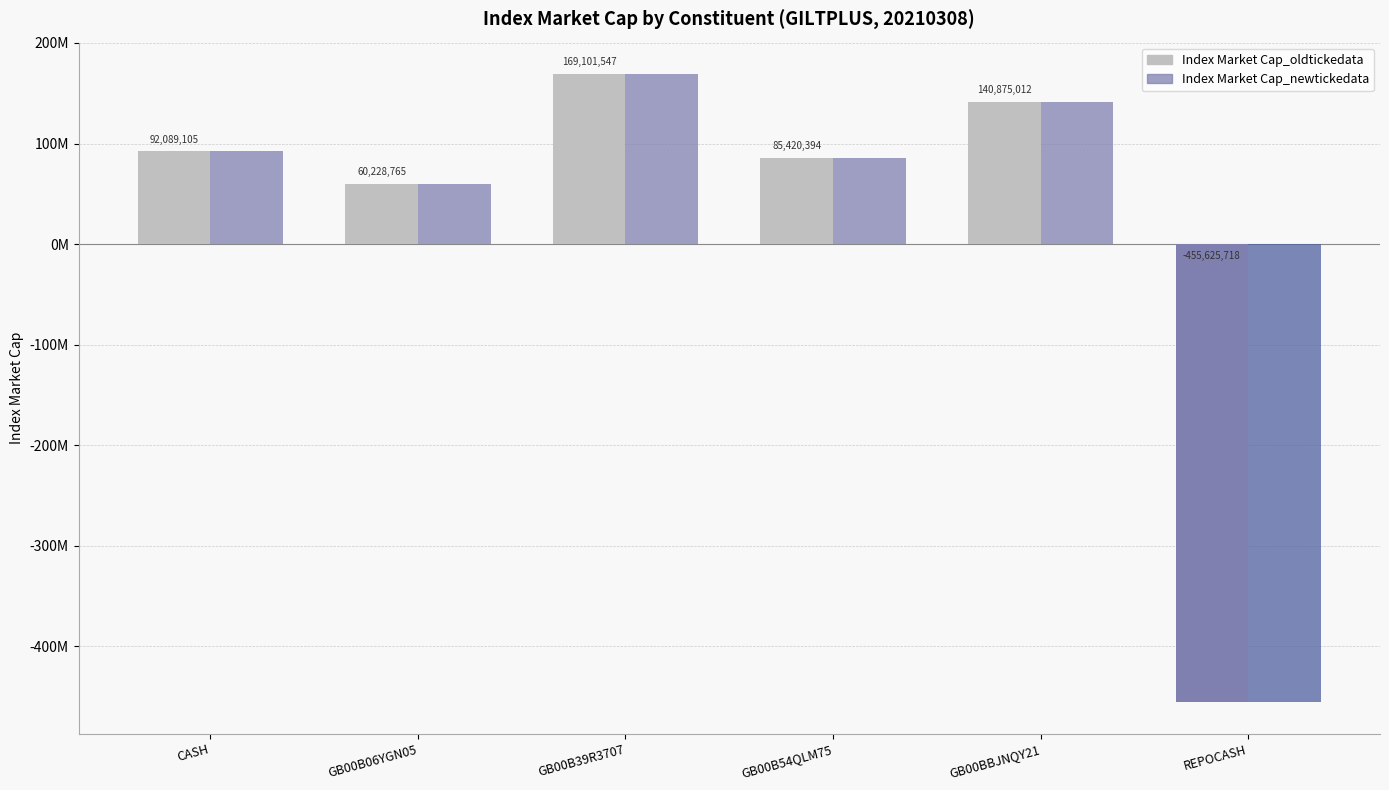

What is the sum of the Index Market Cap_newtickedata values at GB00BBJNQY21 and CASH?

232964117.2